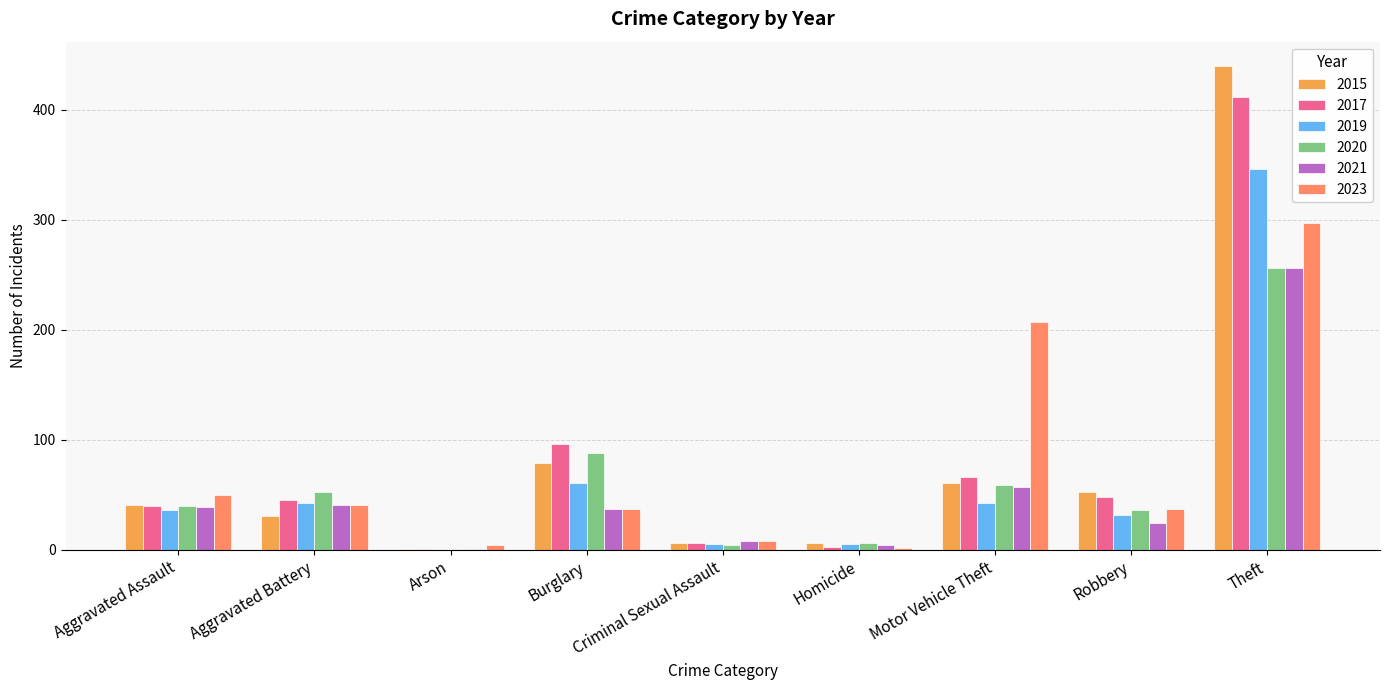

What is the label of the 5th bar from the right?

Criminal Sexual Assault